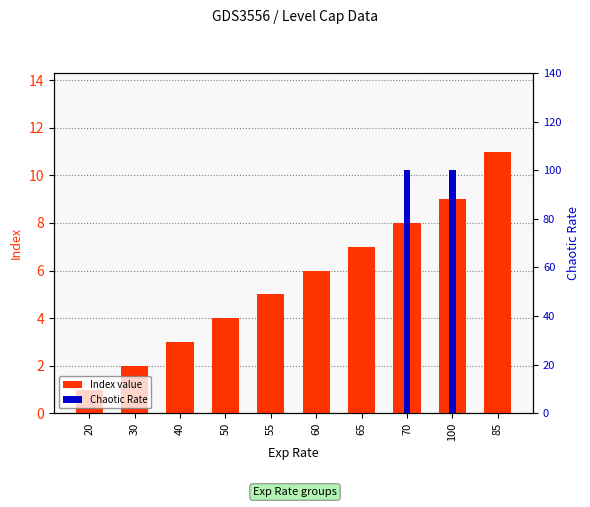

Reading left to right, transcribe all the data shown in this chart.

Index: 1	2	3	4	5	6	7	8	9	11
Chaotic Rate: 0	0	0	0	0	0	0	100	100	0